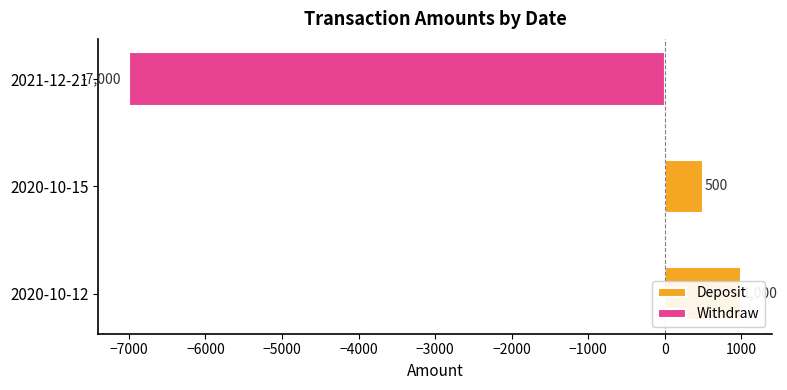

How many values are between 500 and 1000?

2